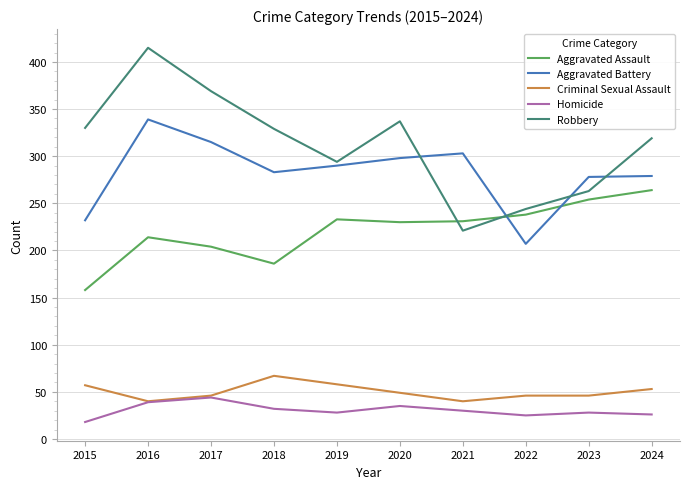

Which series has the largest range (max minus min)?

Robbery